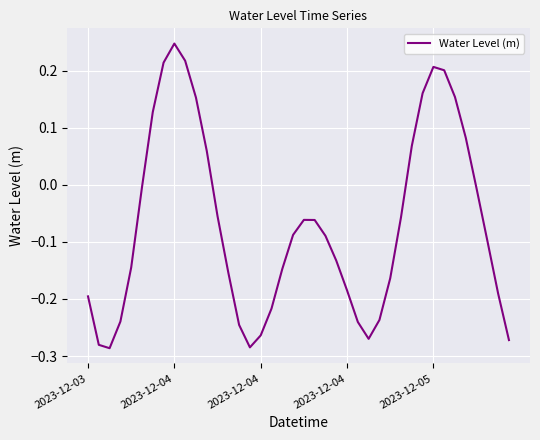

Reading left to right, extract all data points from this chart.

-0.2	-0.3	-0.3	-0.2	-0.1	-0.0	0.1	0.2	0.2	0.2	0.2	0.1	-0.1	-0.2	-0.2	-0.3	-0.3	-0.2	-0.1	-0.1	-0.1	-0.1	-0.1	-0.1	-0.2	-0.2	-0.3	-0.2	-0.2	-0.1	0.1	0.2	0.2	0.2	0.2	0.1	-0.0	-0.1	-0.2	-0.3